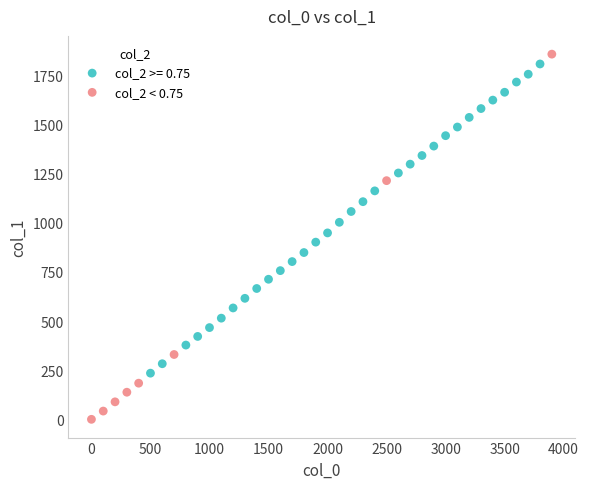

Which series contains the lowest Y value?

col_2 < 0.75